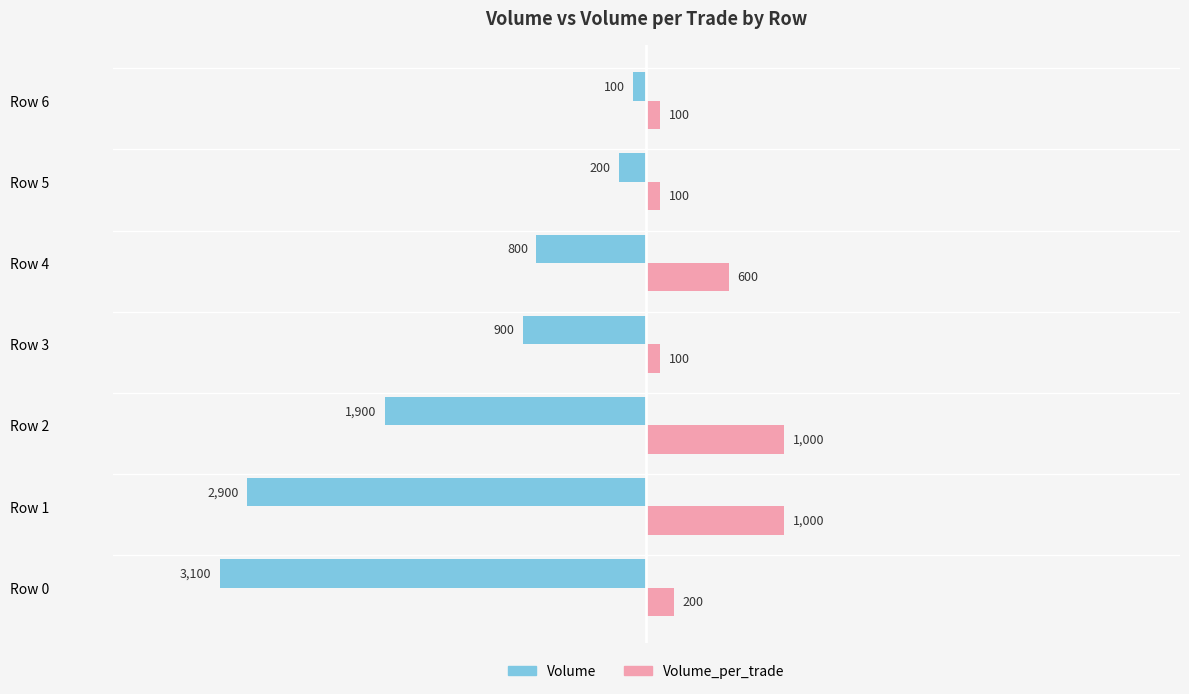

What is the sum of the Volume values at Row 5 and Row 2?

-2100